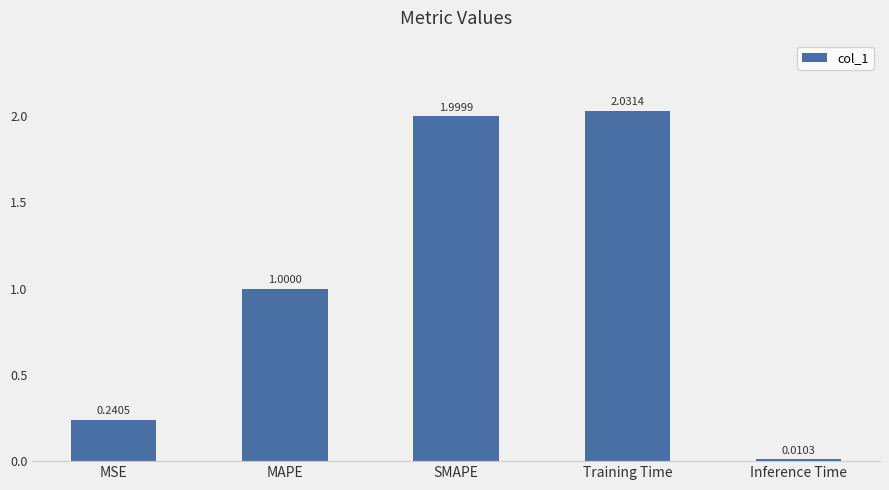

Which label corresponds to the smallest value in the chart?

Inference Time